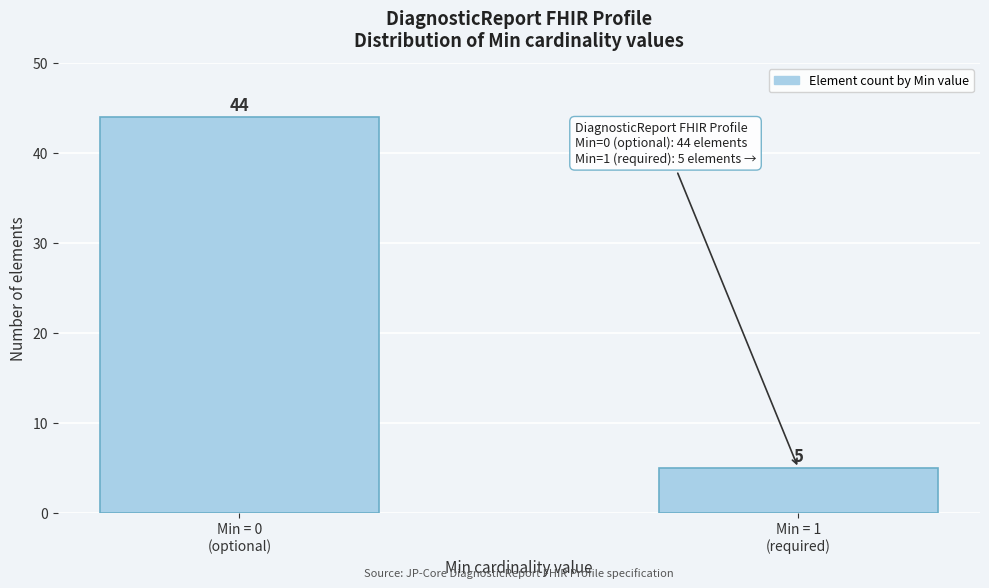

Reading right to left, extract all data points from this chart.

5	44